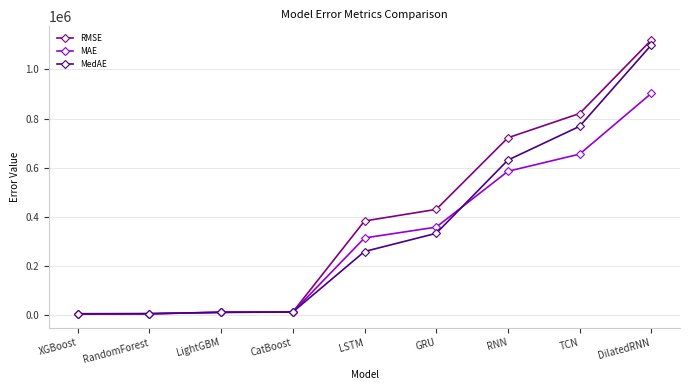

What is the difference between the second highest and second lowest values in the MAE series?

650170.7